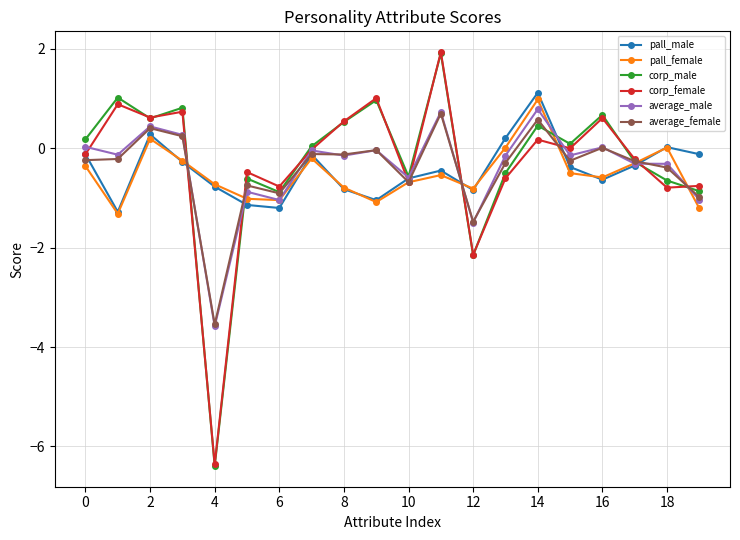

True or false: average_male and corp_male cross at least once.

True